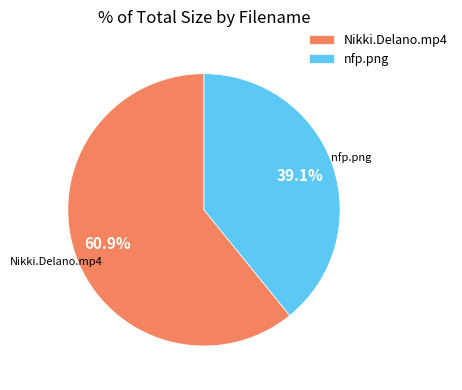

What percentage is NOT represented by nfp.png?

60.9%